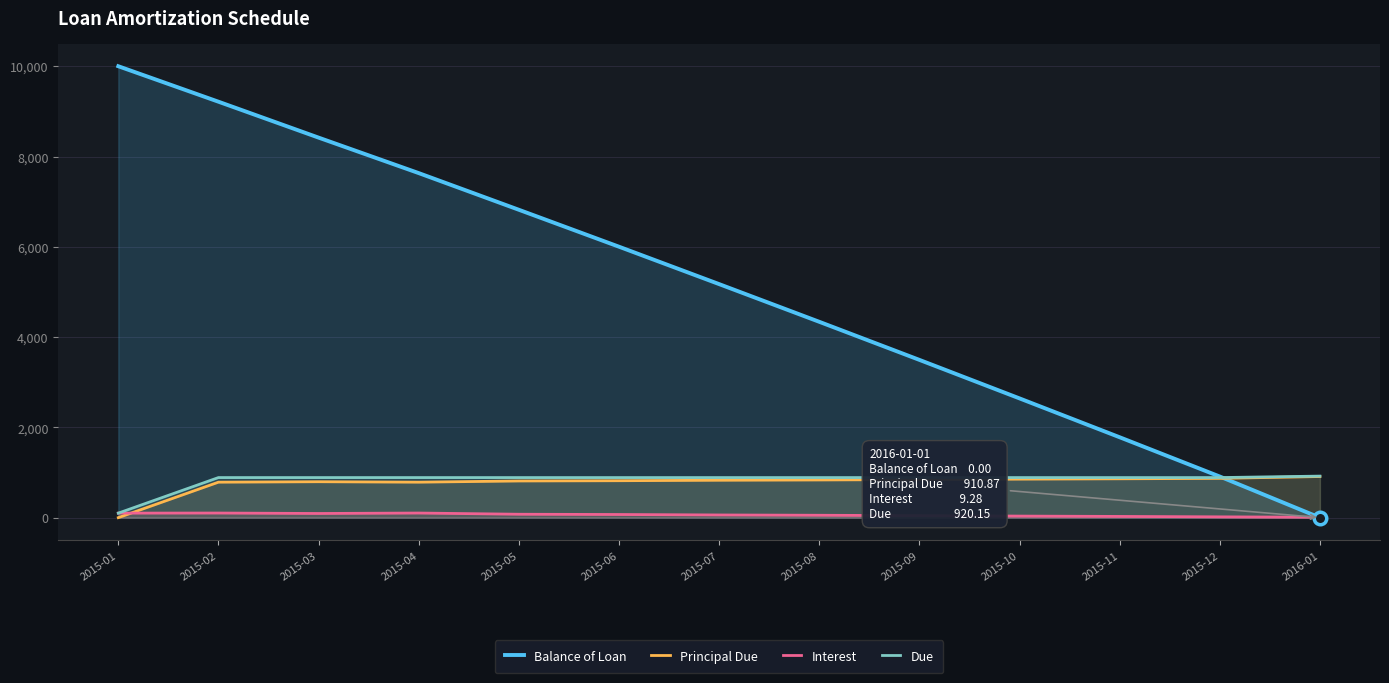

Where is the first local minimum for Principal Due?

2015-04